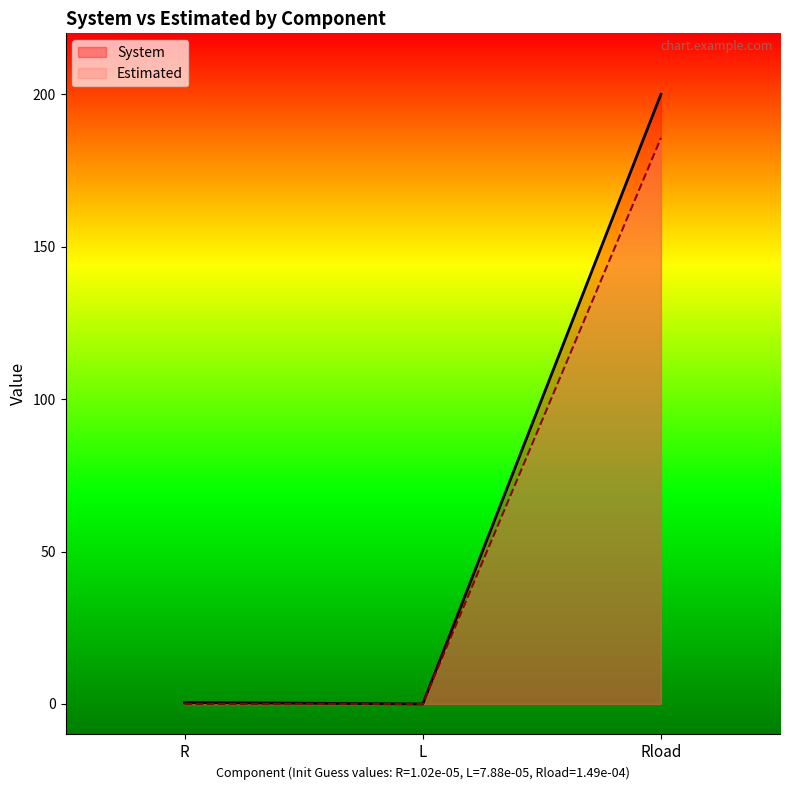

At which category is the sum across all series the highest?

Rload